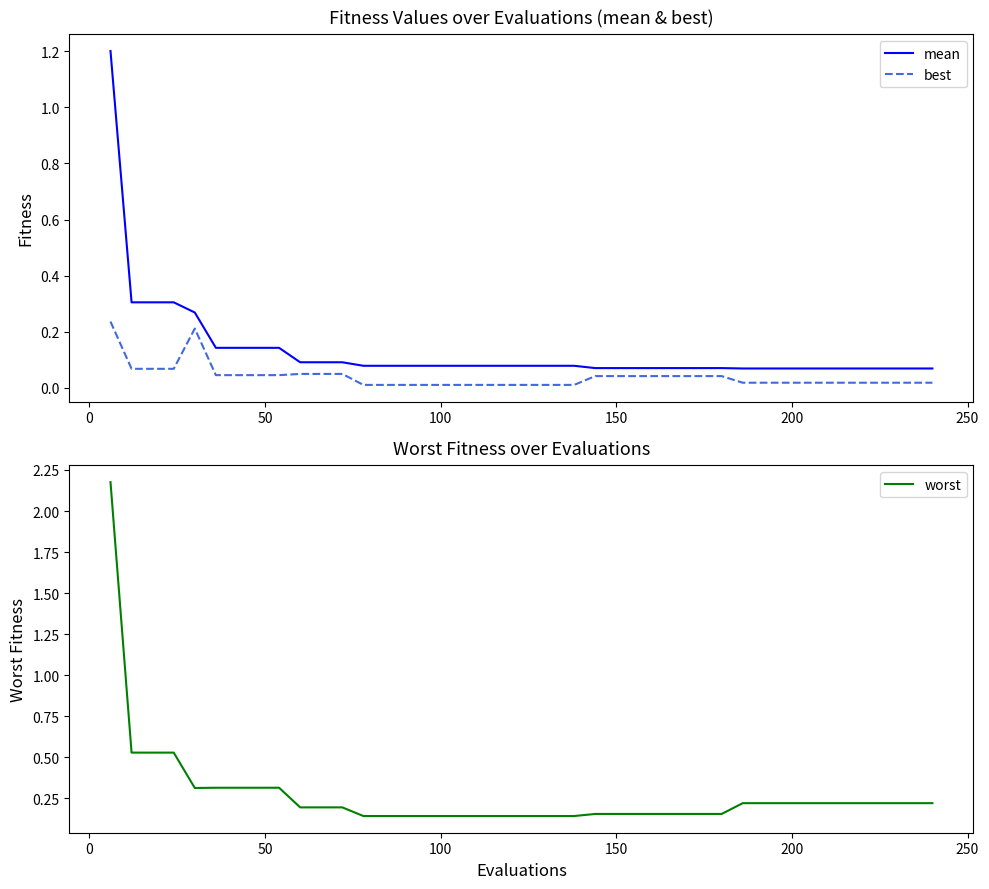

What is the highest value of the mean series?

1.2